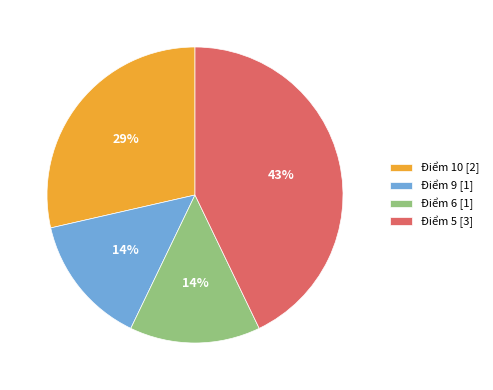

Which category has the biggest portion of the pie?

Điểm 5